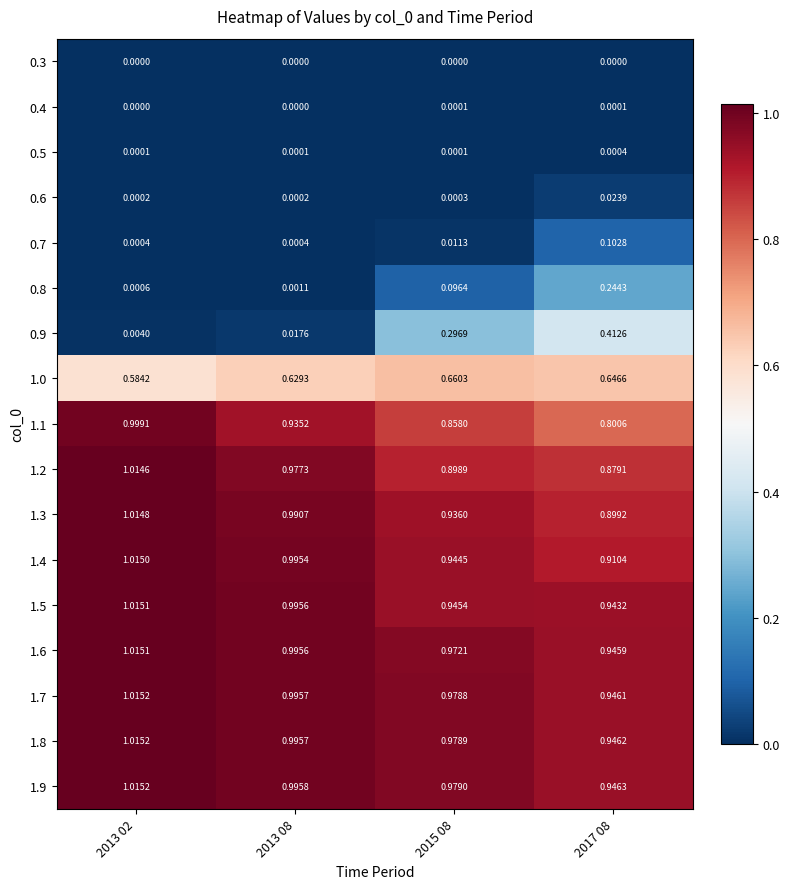

Is the value of 1.6 at 2013 02 greater than the value of 1.8 at 2017 08?

Yes